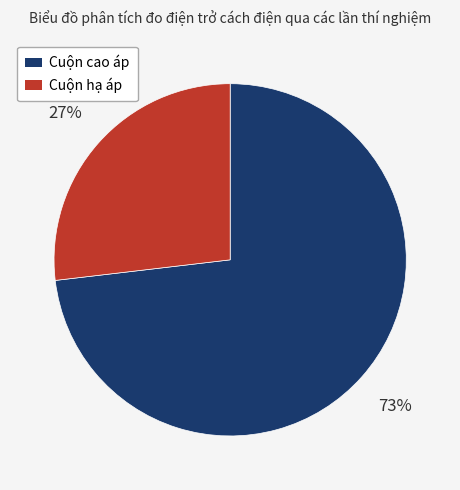

Is the sum of Cuộn hạ áp and Cuộn cao áp greater than half?

Yes